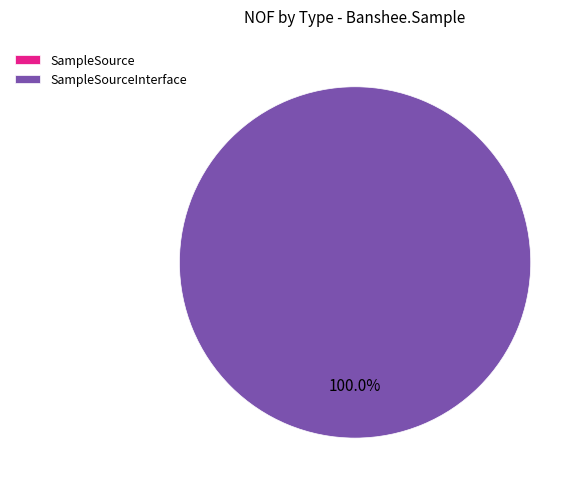

To the nearest percent, what is the difference between the largest and smallest slice percentages?

100%